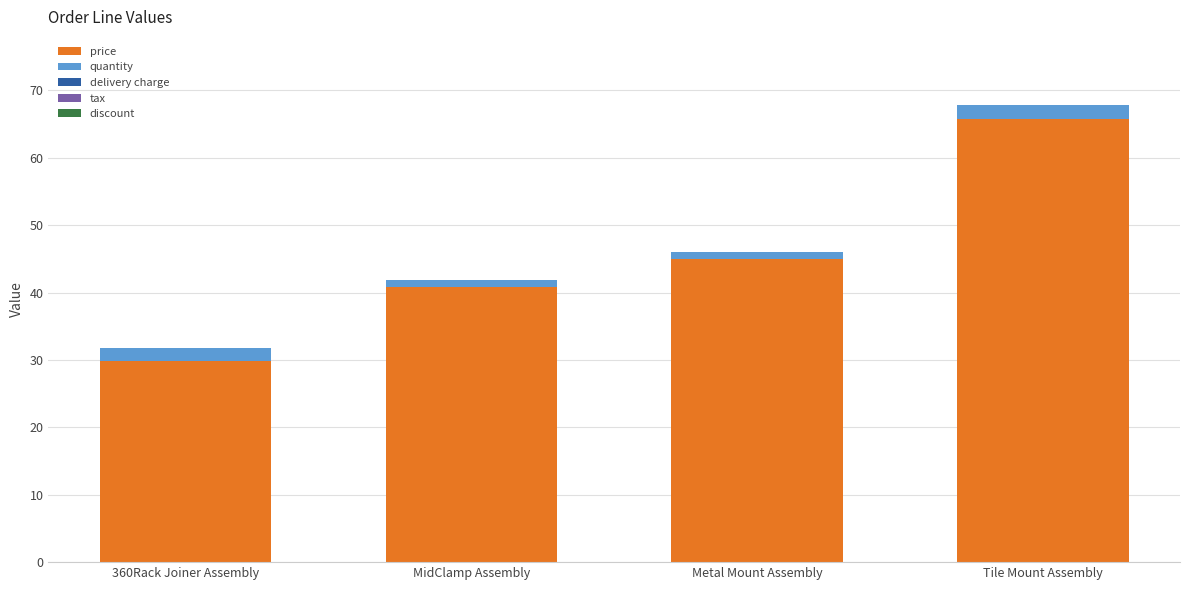

Reading left to right, what are the values for price?

360Rack Joiner Assembly=29.8	MidClamp Assembly=40.8	Metal Mount Assembly=45.0	Tile Mount Assembly=65.8